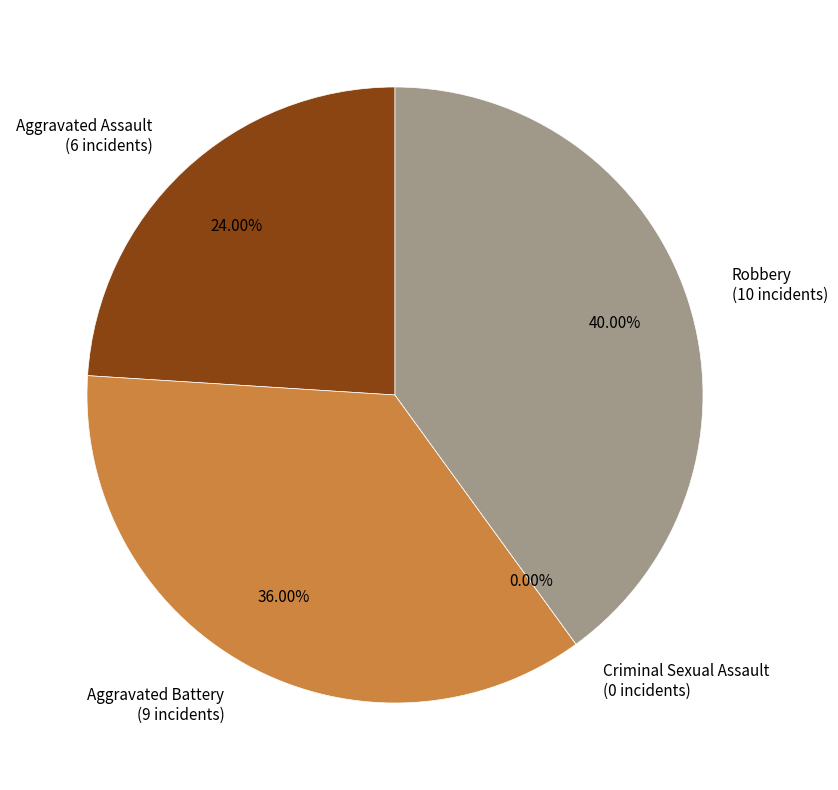

How many slices are in this pie chart?

4